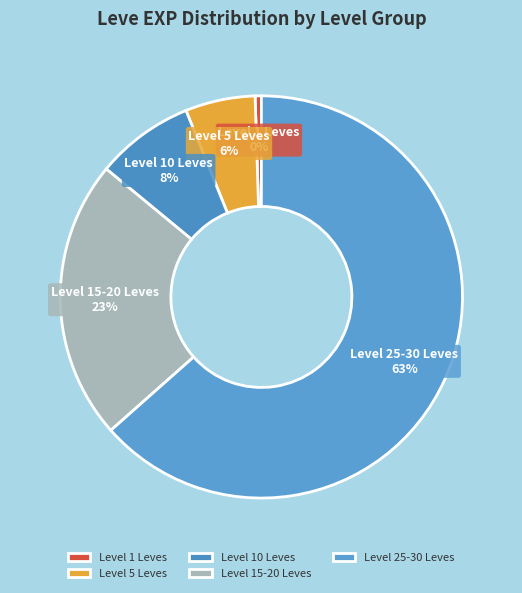

Is the sum of Level 10 Leves and Level 25-30 Leves greater than half?

Yes